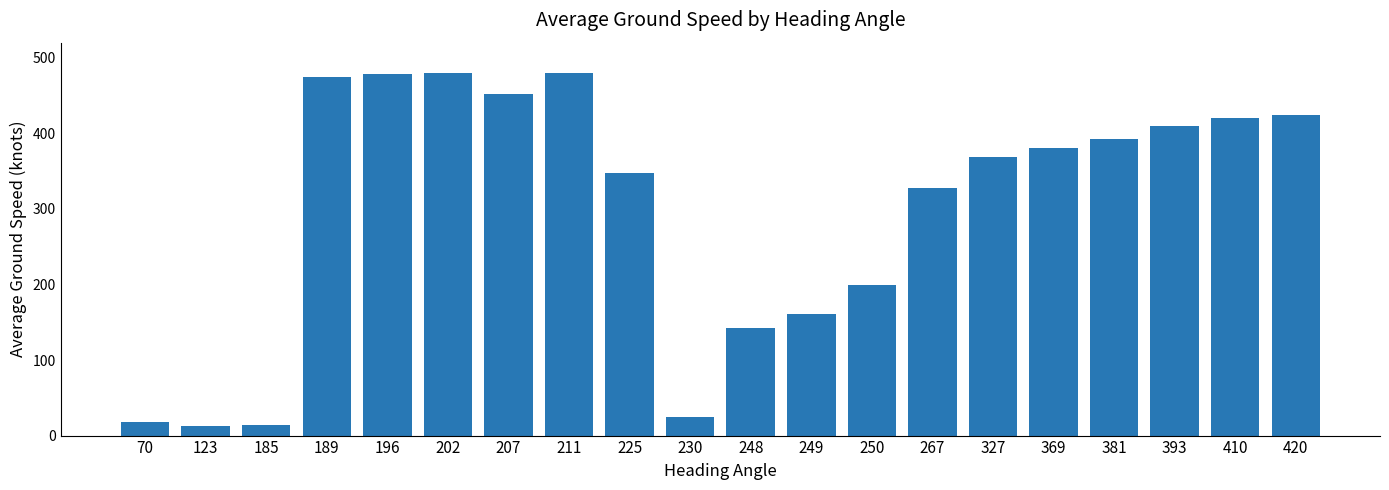

What is the smallest value displayed?

13.0